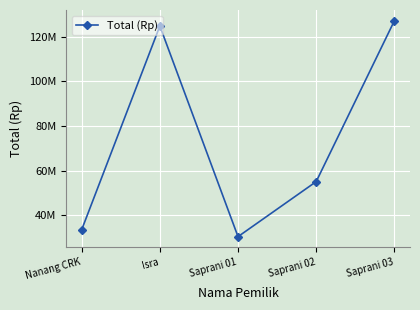

What is the sum of the values at Saprani 01 and Nanang CRK?

63700000